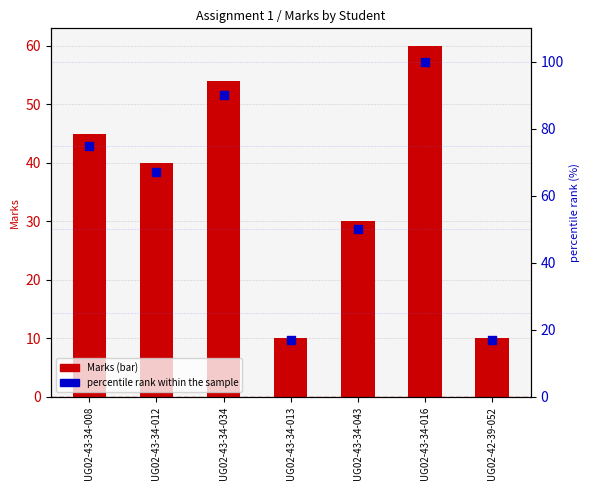

Which series has the largest Y range (max minus min)?

percentile rank within the sample